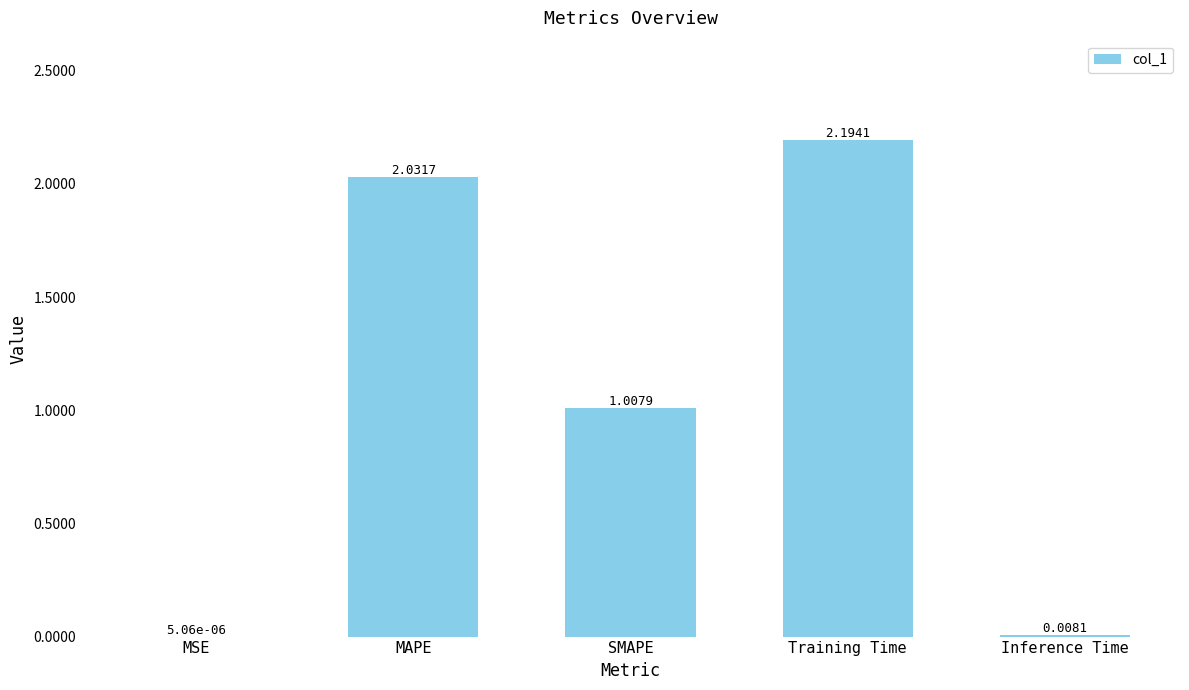

Count the number of categories in the chart.

5